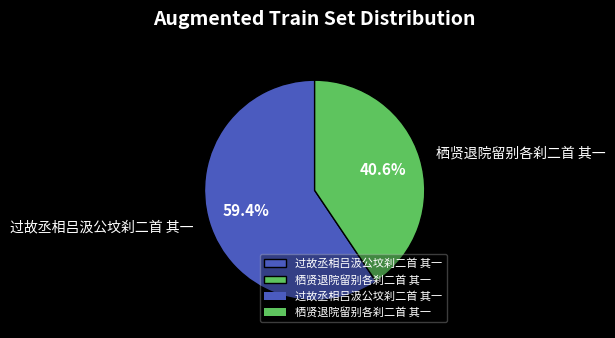

True or false: 栖贤退院留别各刹二首 其一 accounts for 30% of the total.

False